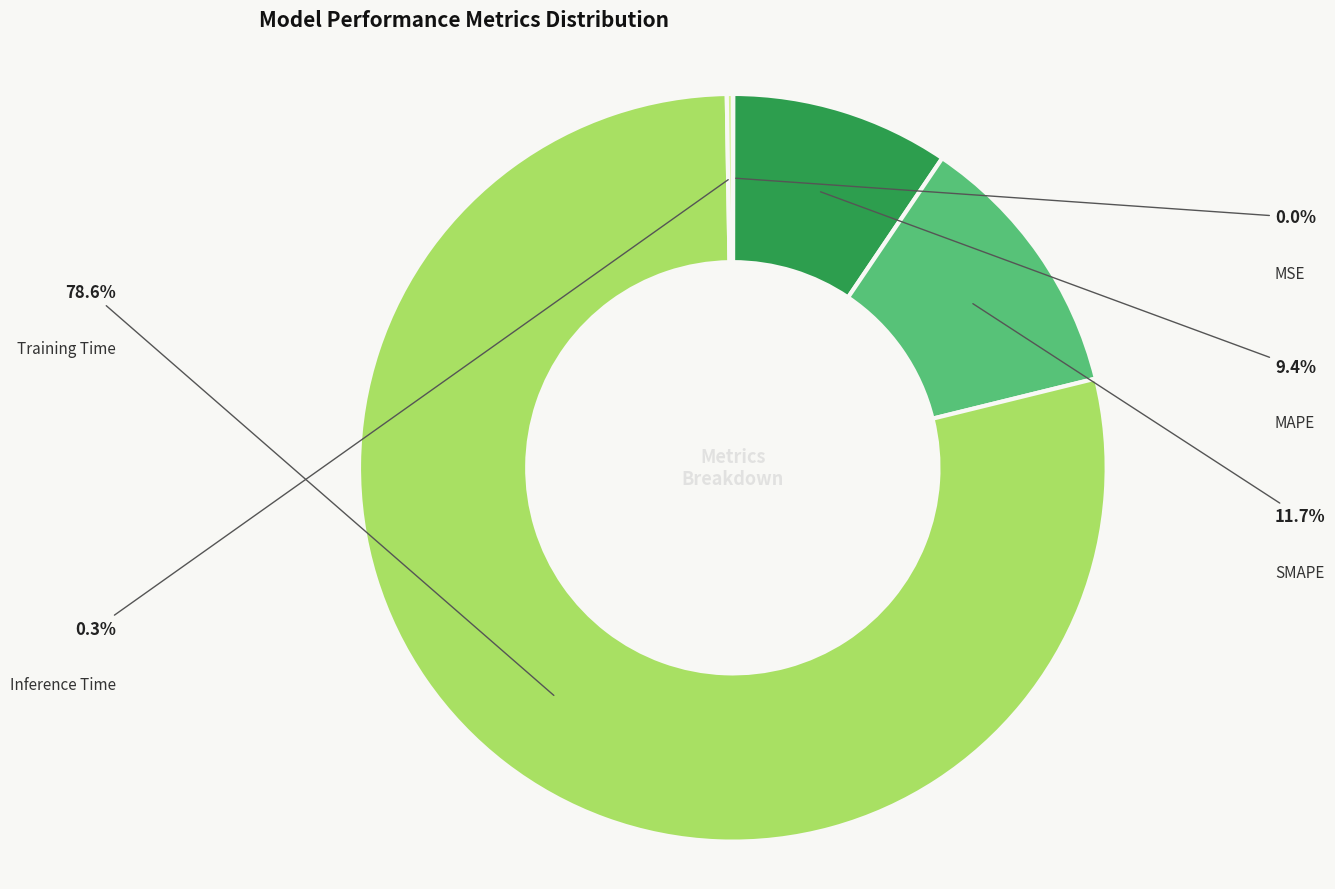

Does SMAPE account for over 50% of the chart?

No